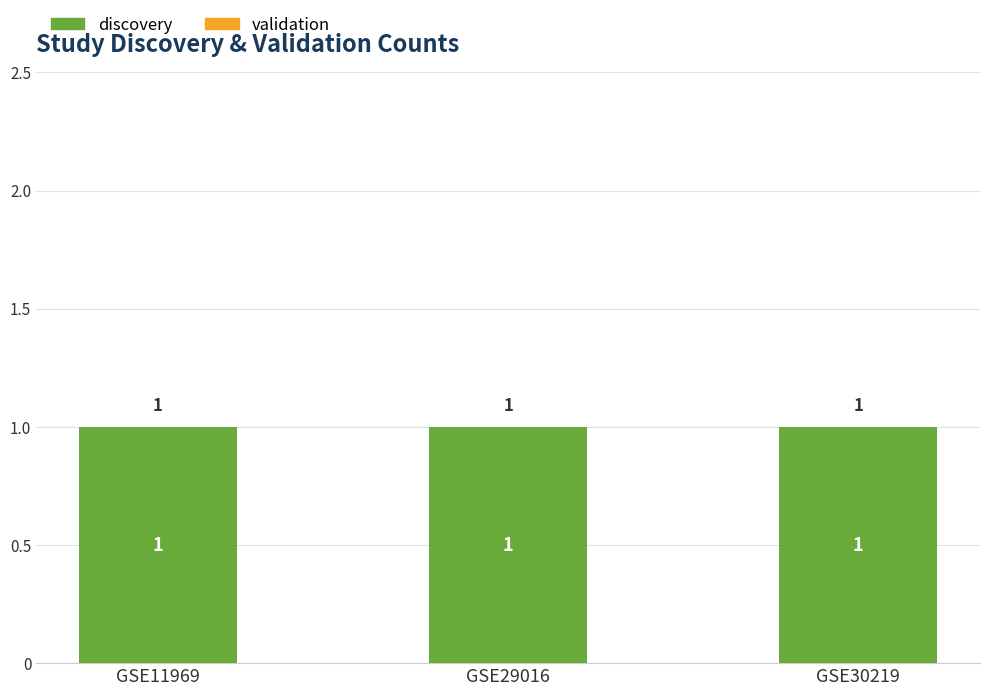

Which series has the largest total across all categories?

discovery